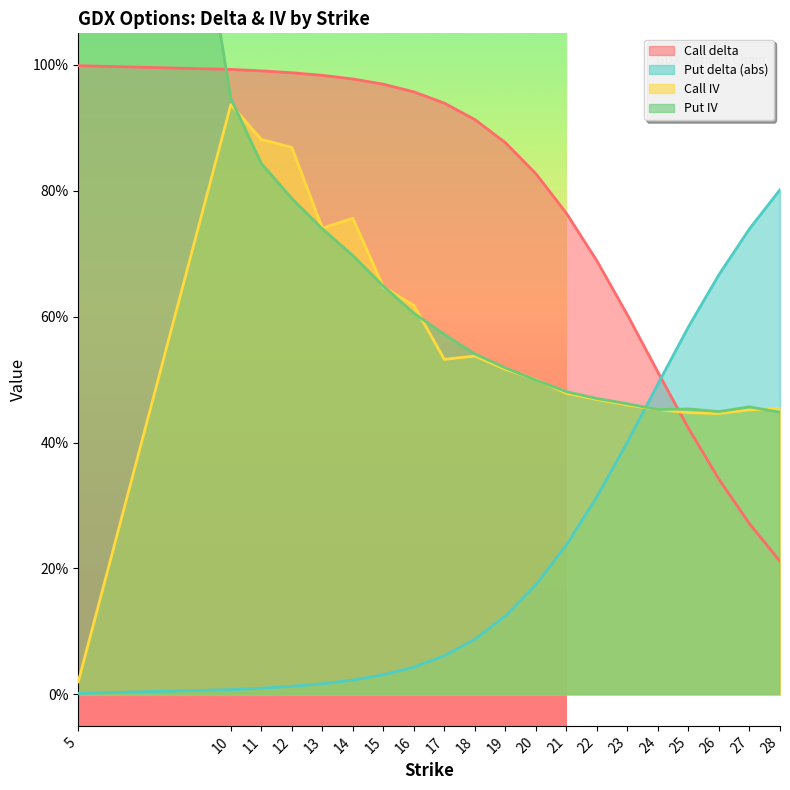

Does the chart have visible grid lines?

No